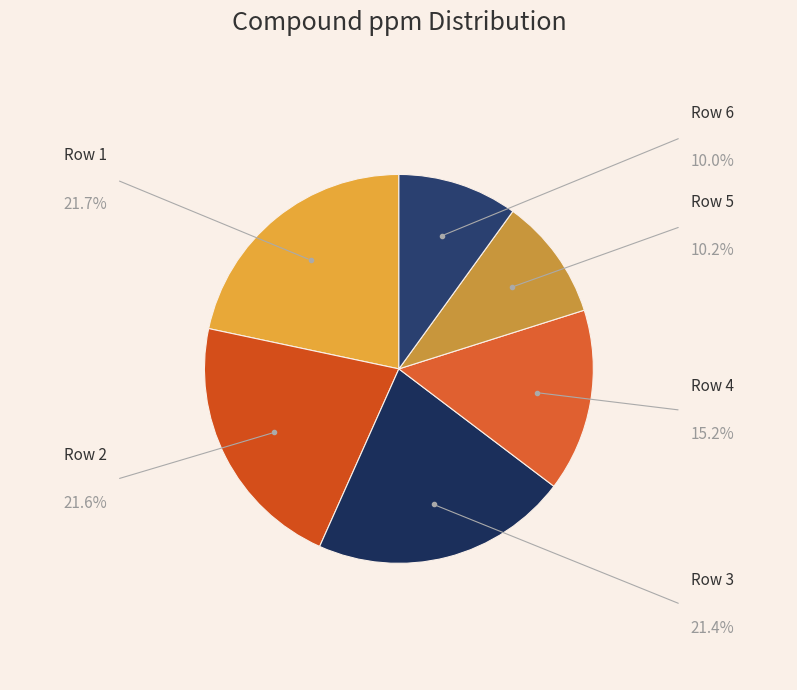

How many slices are in this pie chart?

6